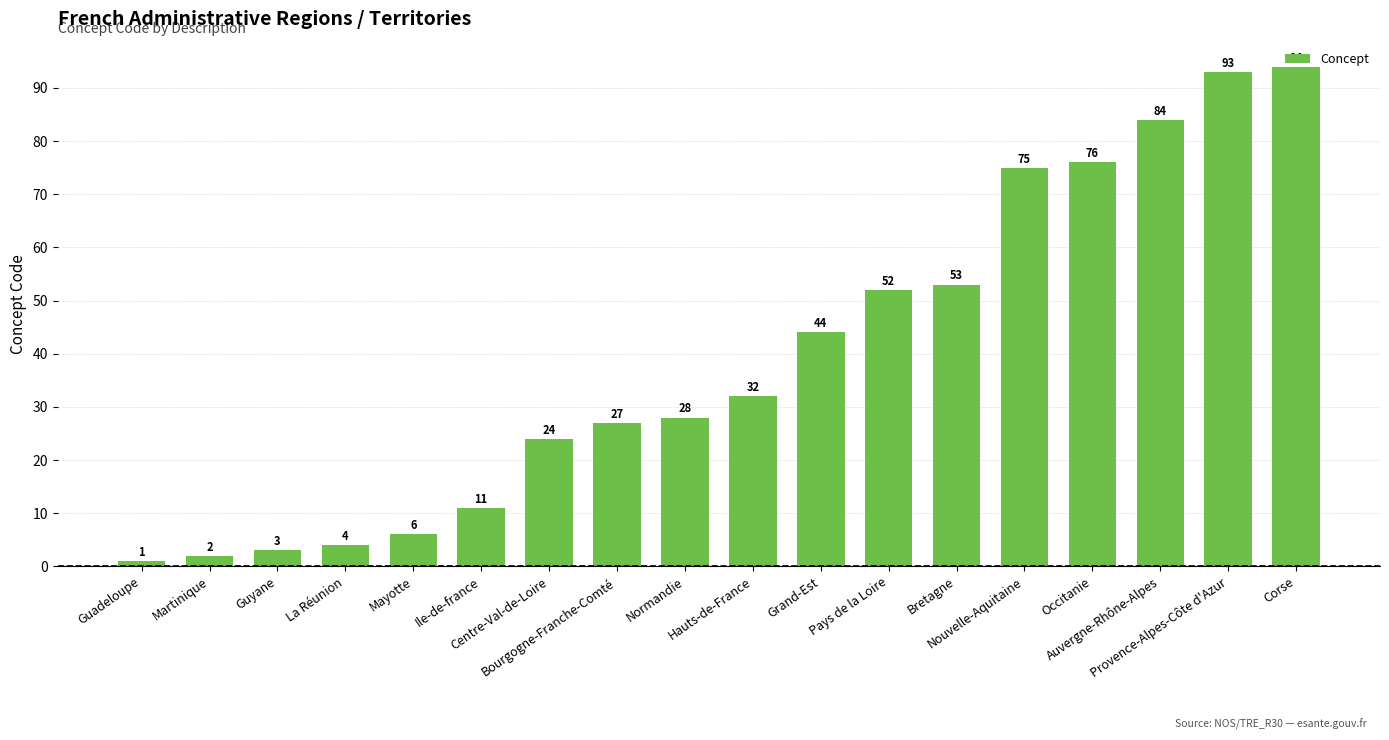

Reading left to right, list all the values displayed in this chart.

1	2	3	4	6	11	24	27	28	32	44	52	53	75	76	84	93	94